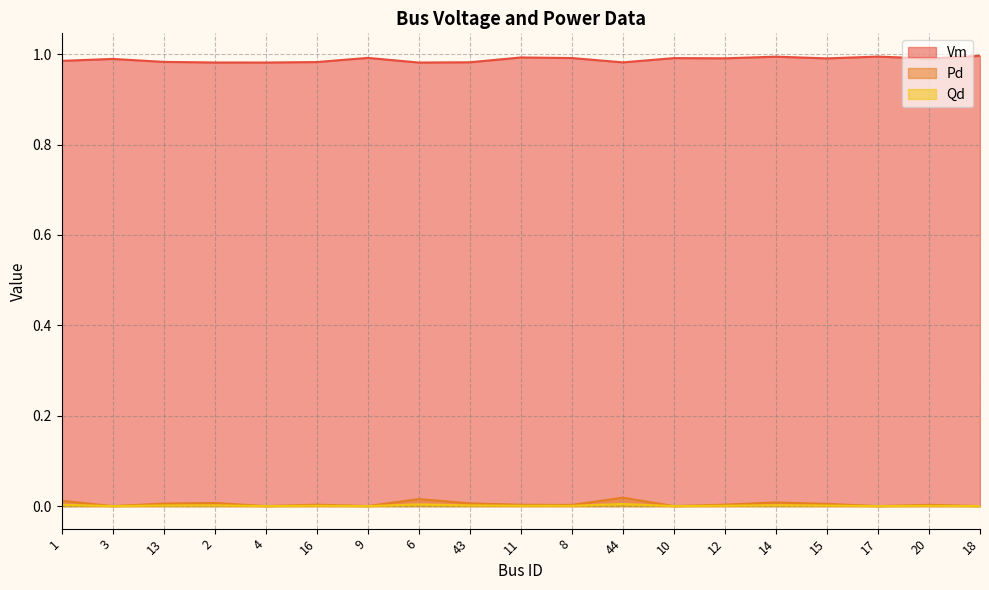

Reading left to right, list all the values displayed in this chart.

Vm: 1=1.0	3=1.0	13=1.0	2=1.0	4=1.0	16=1.0	9=1.0	6=1.0	43=1.0	11=1.0	8=1.0	44=1.0	10=1.0	12=1.0	14=1.0	15=1.0	17=1.0	20=1.0	18=1.0
Pd: 1=0.0	3=0.0	13=0.0	2=0.0	4=0.0	16=0.0	9=0.0	6=0.0	43=0.0	11=0.0	8=0.0	44=0.0	10=0.0	12=0.0	14=0.0	15=0.0	17=0.0	20=0.0	18=0.0
Qd: 1=0.0	3=0.0	13=0.0	2=0.0	4=0.0	16=0.0	9=0.0	6=0.0	43=0.0	11=0.0	8=0.0	44=0.0	10=0.0	12=0.0	14=0.0	15=0.0	17=0.0	20=0.0	18=0.0